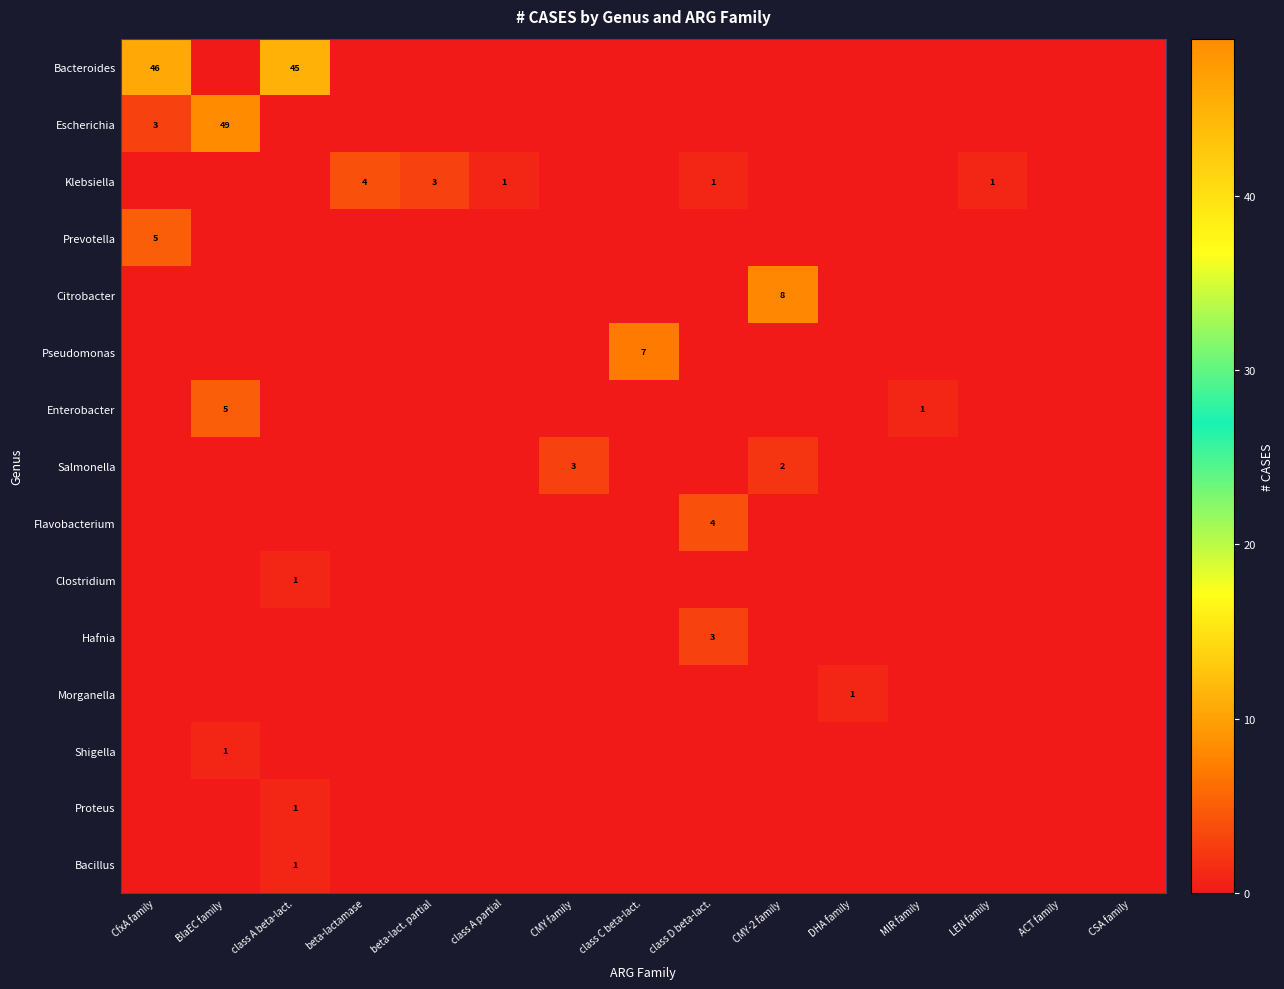

At how many categories does at least one series exceed 17?

3